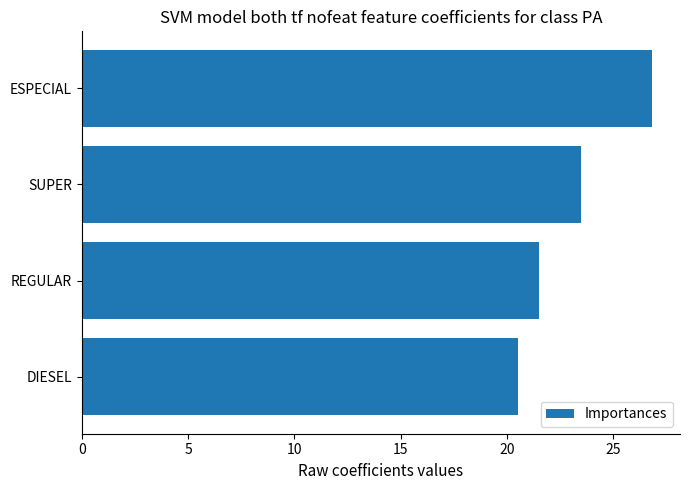

What is the minimum value shown in the chart?

20.5